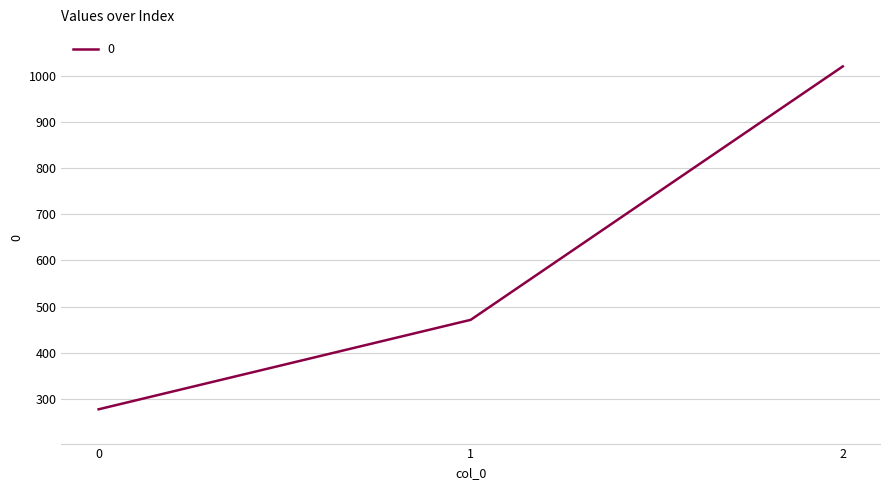

Is it true that the value at 2 is 457.8?

False